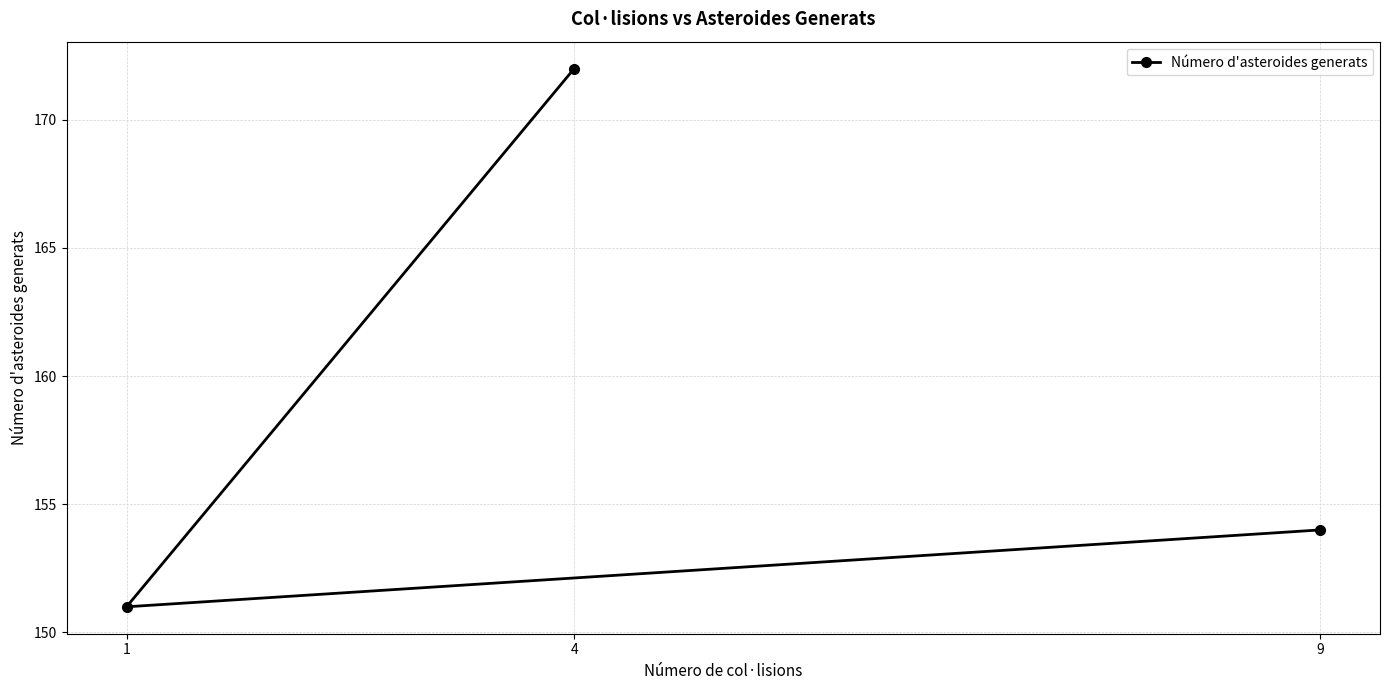

How many lines are shown in the chart?

1